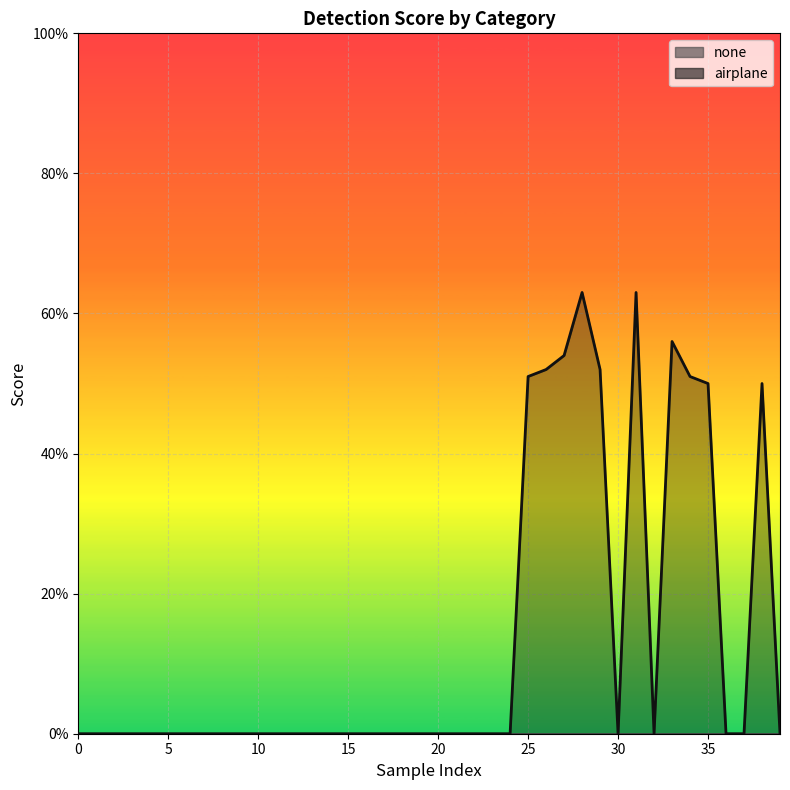

Does the chart display data point markers on the line(s)?

No